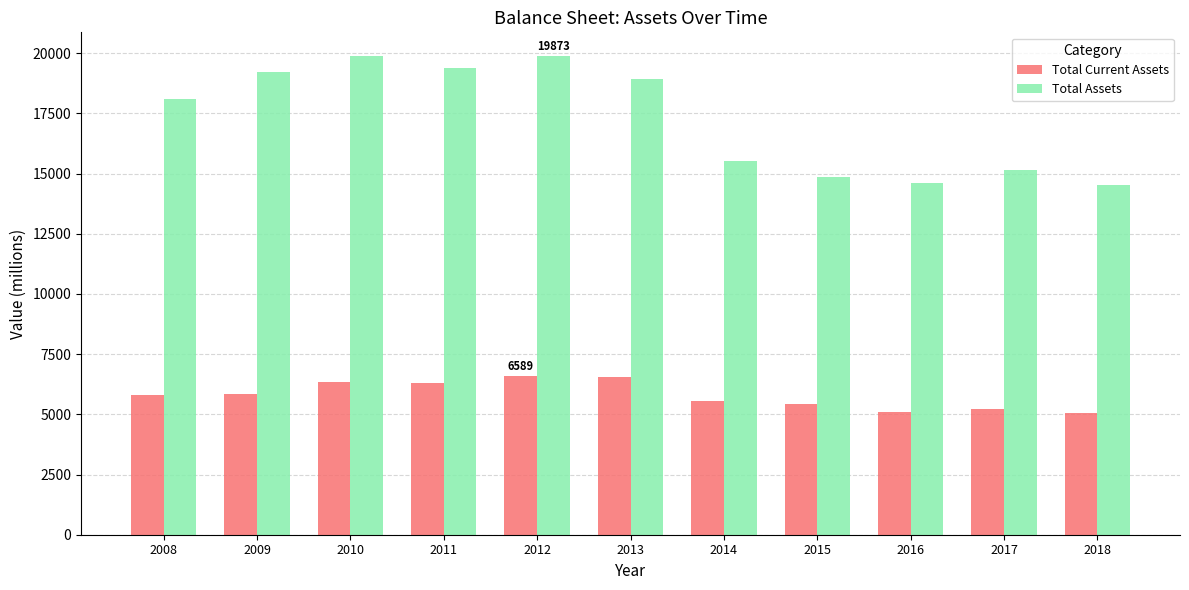

Rank the series by their maximum value, from lowest to highest.

Total Current Assets, Total Assets